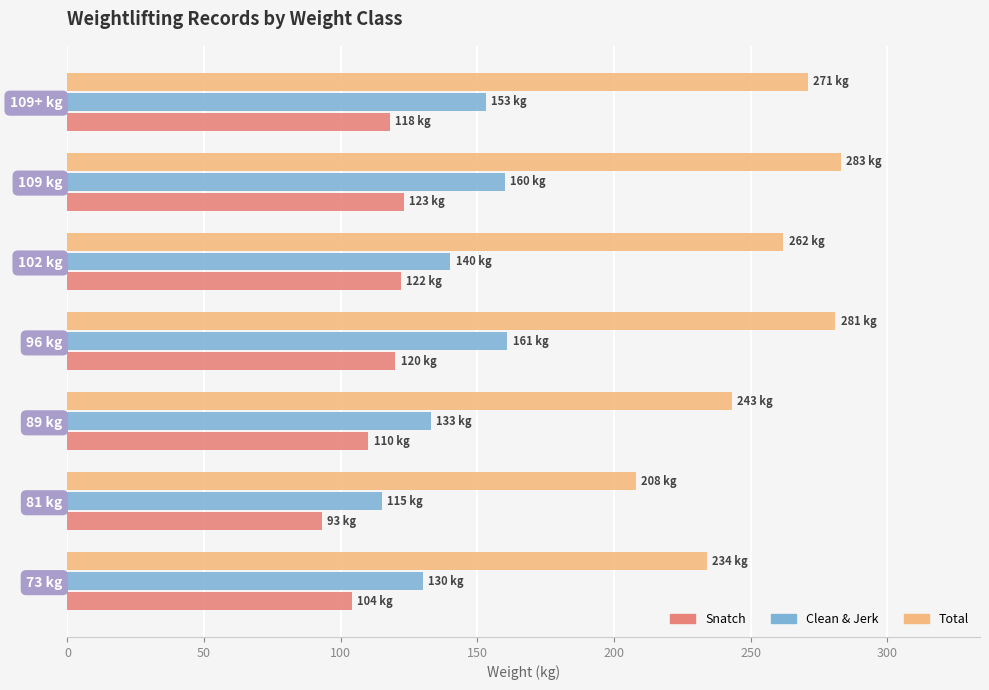

How many data points in Snatch are less than 118?

3